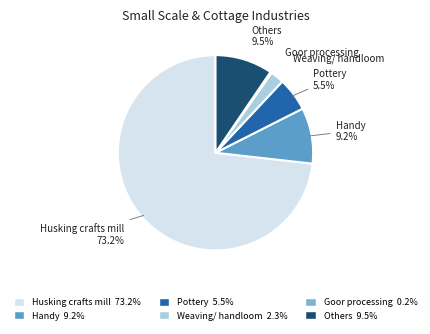

Is it true that Husking crafts mill is 67% of the pie?

False